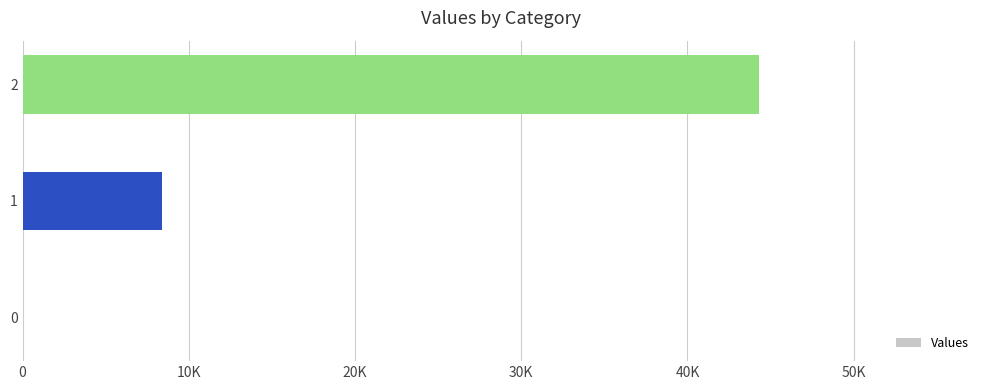

What is the difference between the maximum and minimum values?

44308